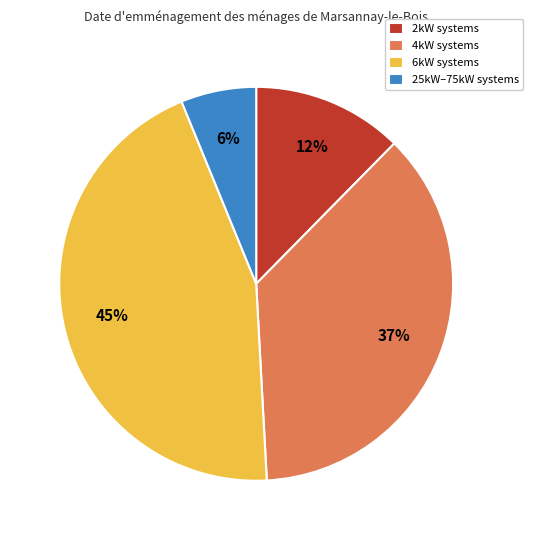

True or false: 4kW systems accounts for 37% of the total.

True